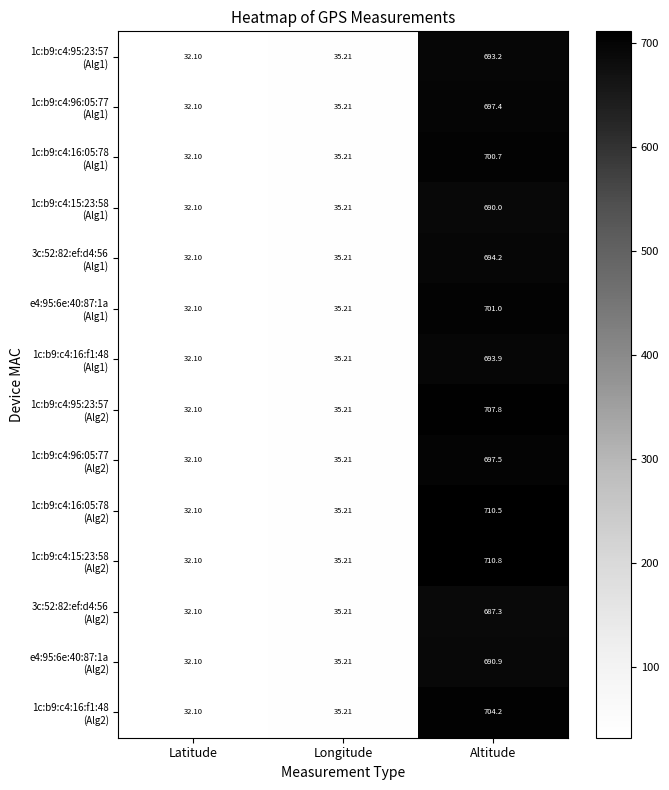

At which category is the sum across all series the highest?

Altitude